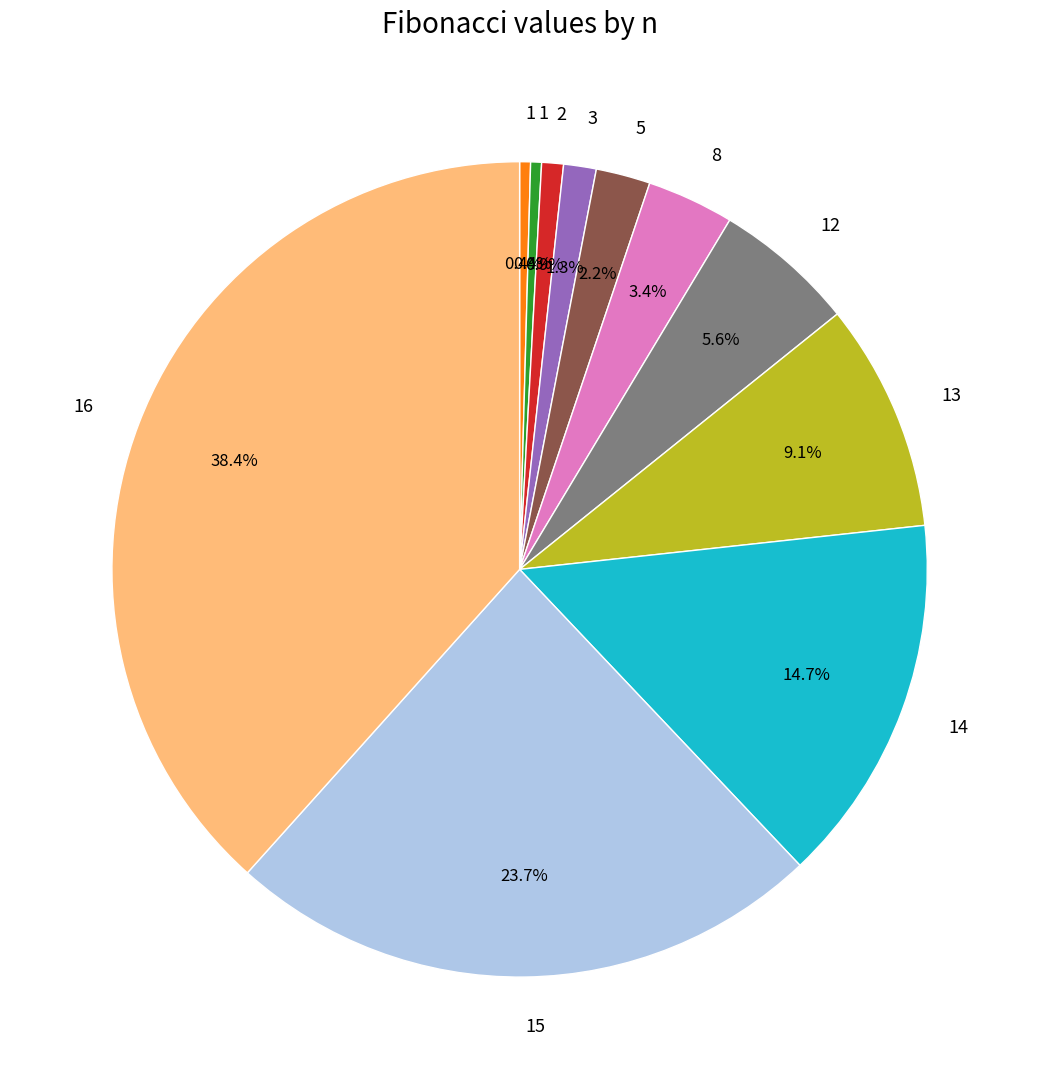

Is there a majority slice in this chart?

No